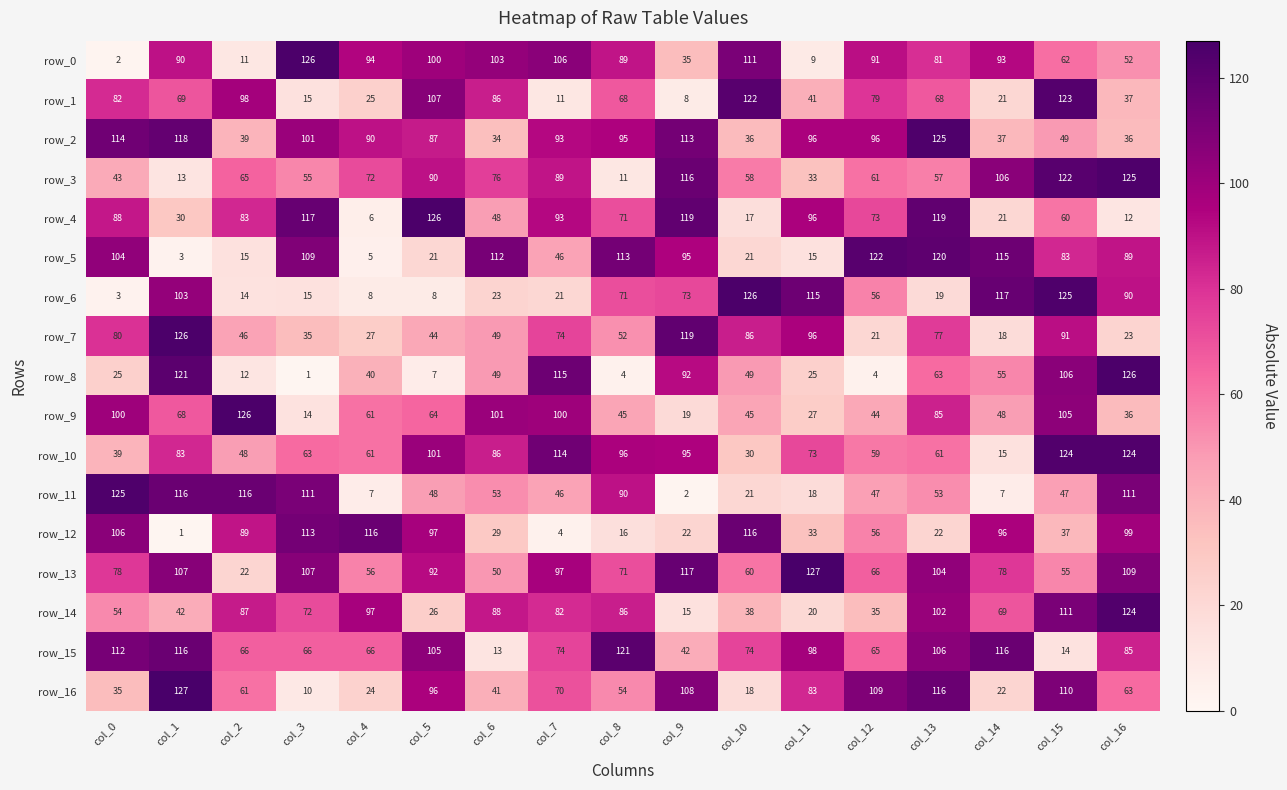

Reading right to left, list all the values displayed in this chart.

row_0: col_16=52	col_15=62	col_14=93	col_13=81	col_12=91	col_11=9	col_10=111	col_9=35	col_8=89	col_7=106	col_6=103	col_5=100	col_4=94	col_3=126	col_2=11	col_1=90	col_0=2
row_1: col_16=37	col_15=123	col_14=21	col_13=68	col_12=79	col_11=41	col_10=122	col_9=8	col_8=68	col_7=11	col_6=86	col_5=107	col_4=25	col_3=15	col_2=98	col_1=69	col_0=82
row_2: col_16=36	col_15=49	col_14=37	col_13=125	col_12=96	col_11=96	col_10=36	col_9=113	col_8=95	col_7=93	col_6=34	col_5=87	col_4=90	col_3=101	col_2=39	col_1=118	col_0=114
row_3: col_16=125	col_15=122	col_14=106	col_13=57	col_12=61	col_11=33	col_10=58	col_9=116	col_8=11	col_7=89	col_6=76	col_5=90	col_4=72	col_3=55	col_2=65	col_1=13	col_0=43
row_4: col_16=12	col_15=60	col_14=21	col_13=119	col_12=73	col_11=96	col_10=17	col_9=119	col_8=71	col_7=93	col_6=48	col_5=126	col_4=6	col_3=117	col_2=83	col_1=30	col_0=88
row_5: col_16=89	col_15=83	col_14=115	col_13=120	col_12=122	col_11=15	col_10=21	col_9=95	col_8=113	col_7=46	col_6=112	col_5=21	col_4=5	col_3=109	col_2=15	col_1=3	col_0=104
row_6: col_16=90	col_15=125	col_14=117	col_13=19	col_12=56	col_11=115	col_10=126	col_9=73	col_8=71	col_7=21	col_6=23	col_5=8	col_4=8	col_3=15	col_2=14	col_1=103	col_0=3
row_7: col_16=23	col_15=91	col_14=18	col_13=77	col_12=21	col_11=96	col_10=86	col_9=119	col_8=52	col_7=74	col_6=49	col_5=44	col_4=27	col_3=35	col_2=46	col_1=126	col_0=80
row_8: col_16=126	col_15=106	col_14=55	col_13=63	col_12=4	col_11=25	col_10=49	col_9=92	col_8=4	col_7=115	col_6=49	col_5=7	col_4=40	col_3=1	col_2=12	col_1=121	col_0=25
row_9: col_16=36	col_15=105	col_14=48	col_13=85	col_12=44	col_11=27	col_10=45	col_9=19	col_8=45	col_7=100	col_6=101	col_5=64	col_4=61	col_3=14	col_2=126	col_1=68	col_0=100
row_10: col_16=124	col_15=124	col_14=15	col_13=61	col_12=59	col_11=73	col_10=30	col_9=95	col_8=96	col_7=114	col_6=86	col_5=101	col_4=61	col_3=63	col_2=48	col_1=83	col_0=39
row_11: col_16=111	col_15=47	col_14=7	col_13=53	col_12=47	col_11=18	col_10=21	col_9=2	col_8=90	col_7=46	col_6=53	col_5=48	col_4=7	col_3=111	col_2=116	col_1=116	col_0=125
row_12: col_16=99	col_15=37	col_14=96	col_13=22	col_12=56	col_11=33	col_10=116	col_9=22	col_8=16	col_7=4	col_6=29	col_5=97	col_4=116	col_3=113	col_2=89	col_1=1	col_0=106
row_13: col_16=109	col_15=55	col_14=78	col_13=104	col_12=66	col_11=127	col_10=60	col_9=117	col_8=71	col_7=97	col_6=50	col_5=92	col_4=56	col_3=107	col_2=22	col_1=107	col_0=78
row_14: col_16=124	col_15=111	col_14=69	col_13=102	col_12=35	col_11=20	col_10=38	col_9=15	col_8=86	col_7=82	col_6=88	col_5=26	col_4=97	col_3=72	col_2=87	col_1=42	col_0=54
row_15: col_16=85	col_15=14	col_14=116	col_13=106	col_12=65	col_11=98	col_10=74	col_9=42	col_8=121	col_7=74	col_6=13	col_5=105	col_4=66	col_3=66	col_2=66	col_1=116	col_0=112
row_16: col_16=63	col_15=110	col_14=22	col_13=116	col_12=109	col_11=83	col_10=18	col_9=108	col_8=54	col_7=70	col_6=41	col_5=96	col_4=24	col_3=10	col_2=61	col_1=127	col_0=35